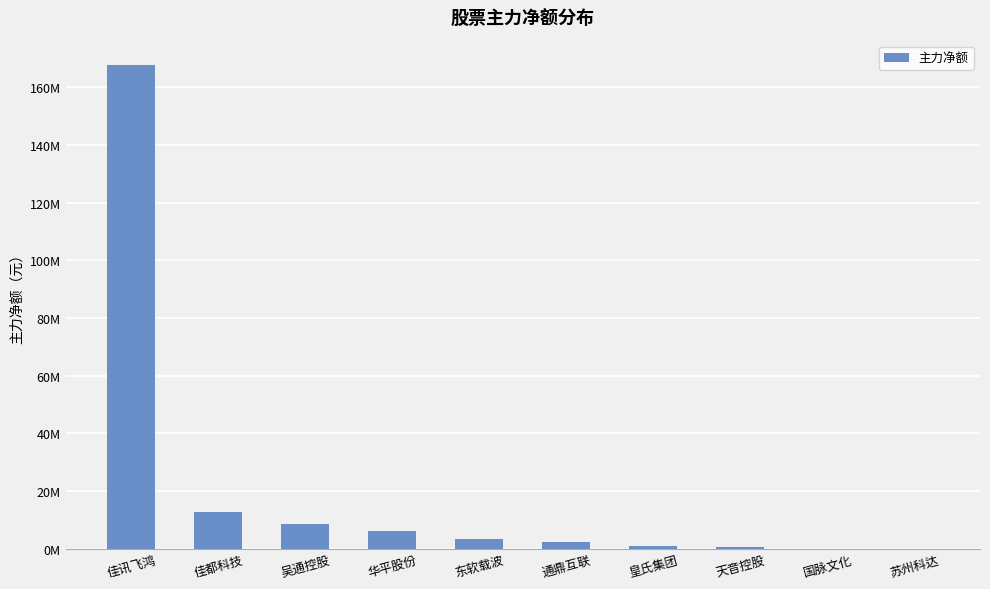

How many bars are there in total?

10